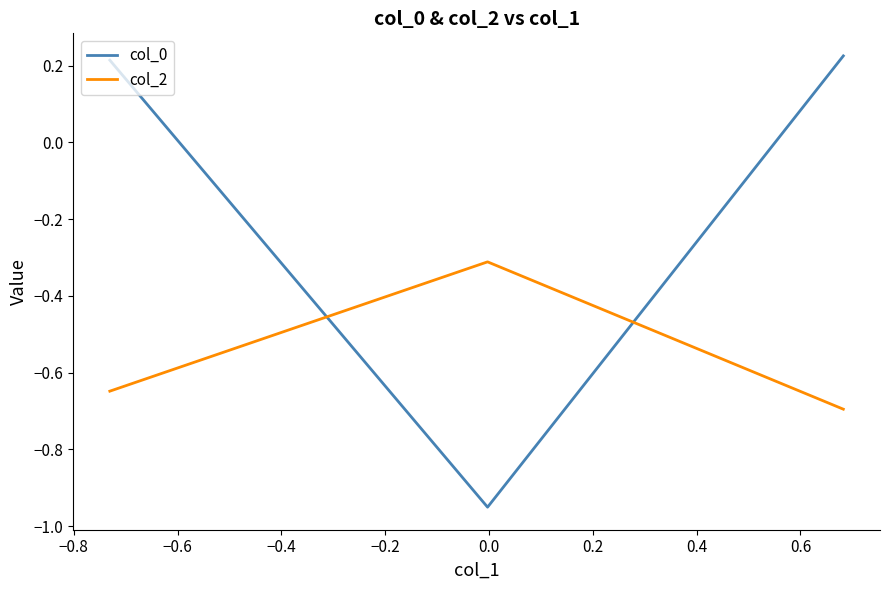

How many values in col_0 are below zero?

1